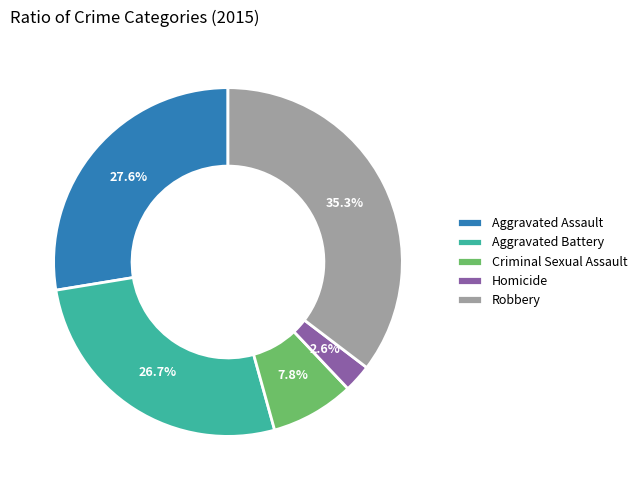

Count the number of slices in the pie.

5